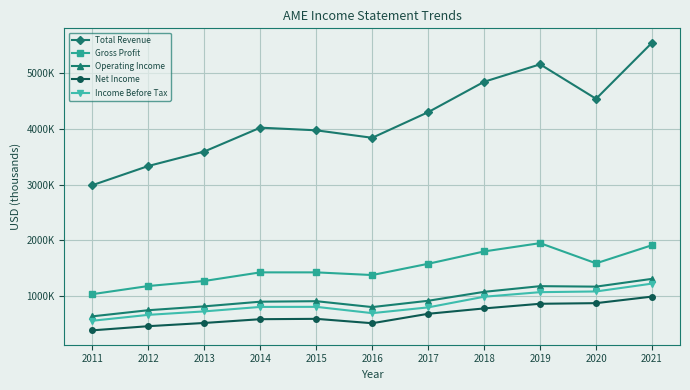

What are all the series names shown in the legend?

Total Revenue, Gross Profit, Operating Income, Net Income, Income Before Tax